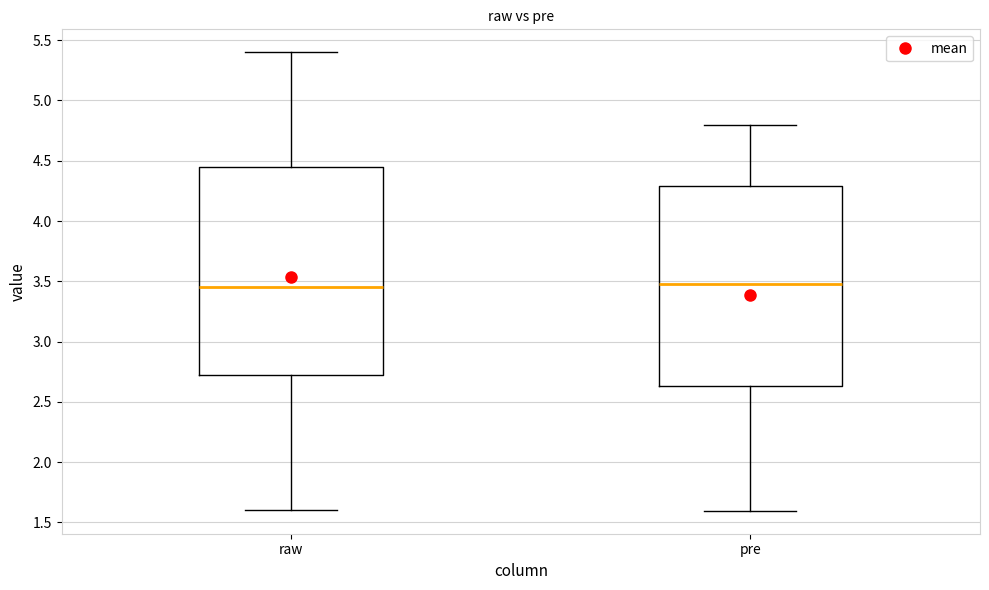

Reading left to right, transcribe this box plot: for each box, give where its median line is, the range the box spans, and where its two whiskers end, as read against the y-axis. The values are not printed on the chart, so give them approximately, as read against the axis.

raw: median 3.45, box 2.75 to 4.45, whiskers 1.60 to 5.40
pre: median 3.45, box 2.65 to 4.30, whiskers 1.60 to 4.80